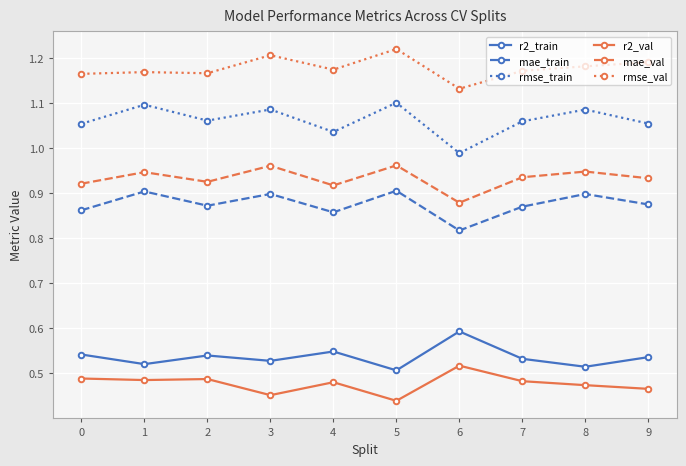

What are all the series names shown in the legend?

r2_train, mae_train, rmse_train, r2_val, mae_val, rmse_val